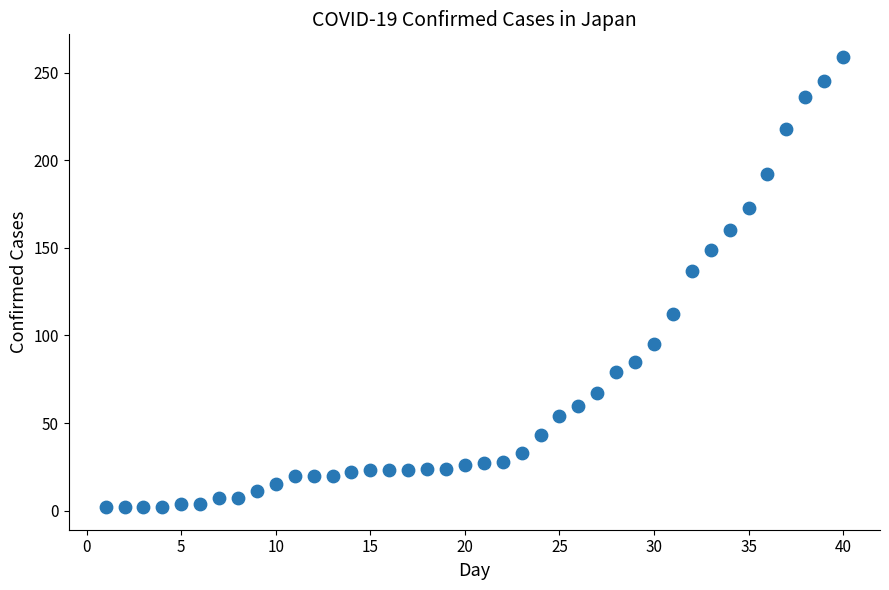

What Y value in the scatter plot is closest to 130?

137